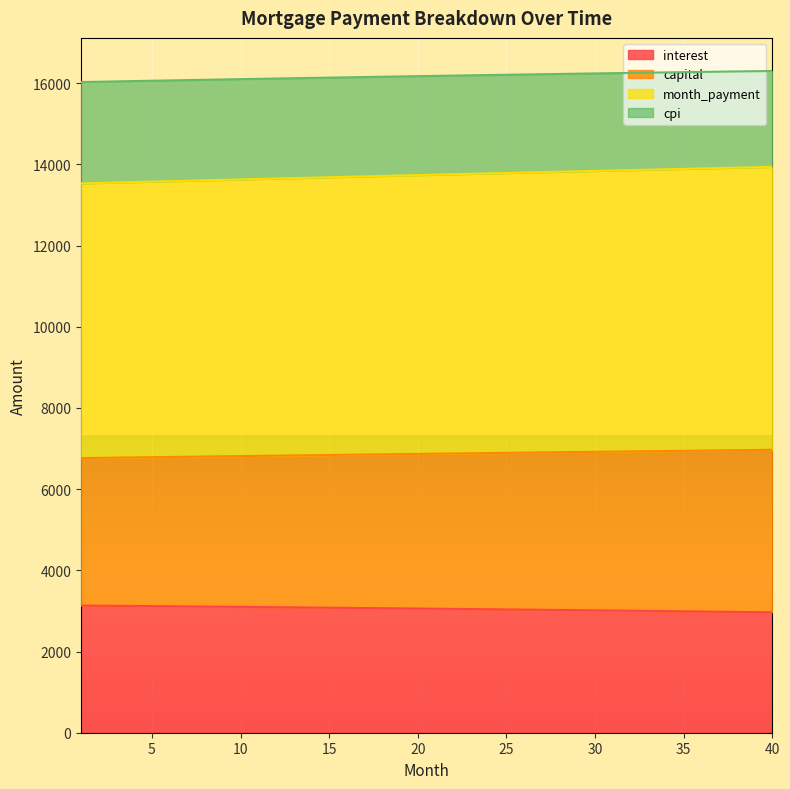

Which category has the lowest value in the interest series?

40